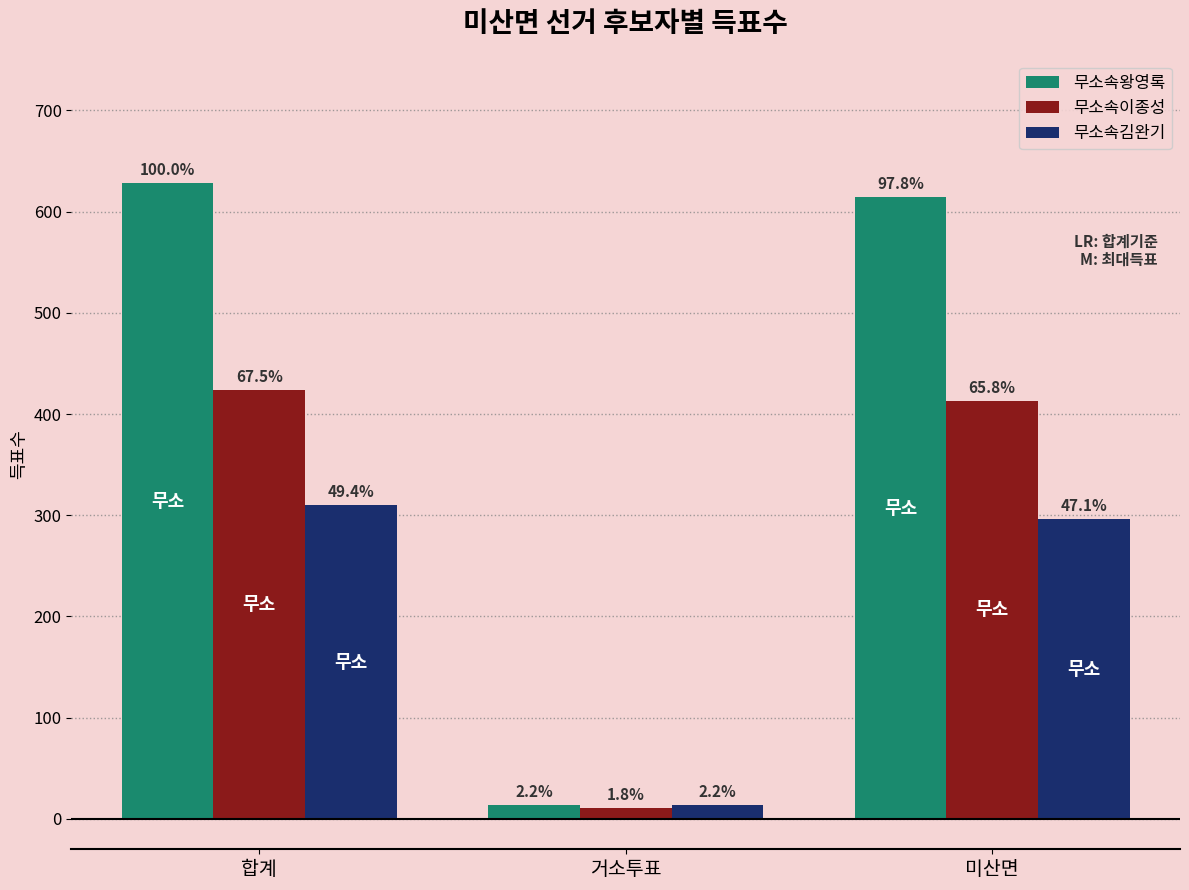

At which label is 무소속이종성 closest to 217?

미산면